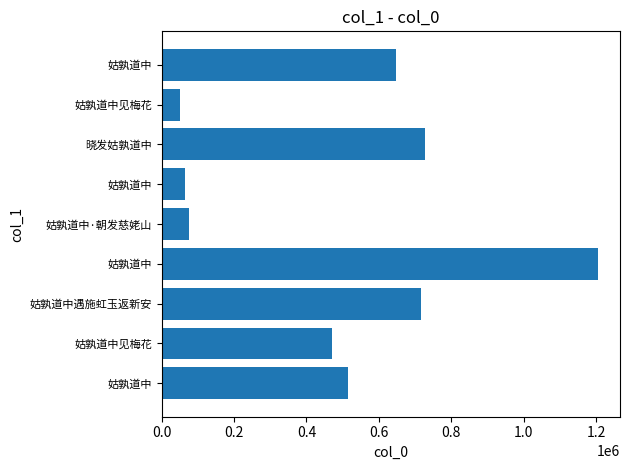

What is the minimum value shown in the chart?

49602